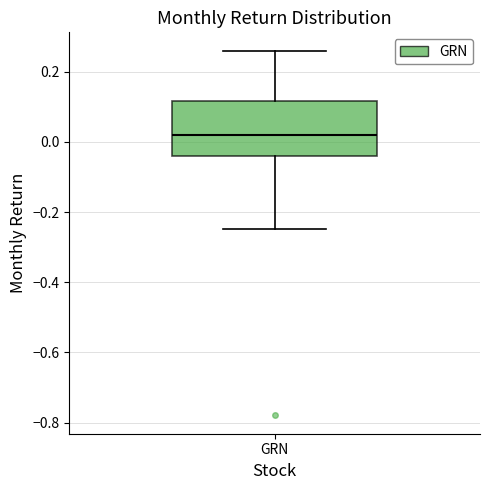

Read this box plot against the y-axis: the position of the median line, the range covered by the box, and the ends of both whiskers. The values are not printed on the chart, so give them approximately, as read against the axis.

median 0.02, box -0.04 to 0.12, whiskers -0.24 to 0.26